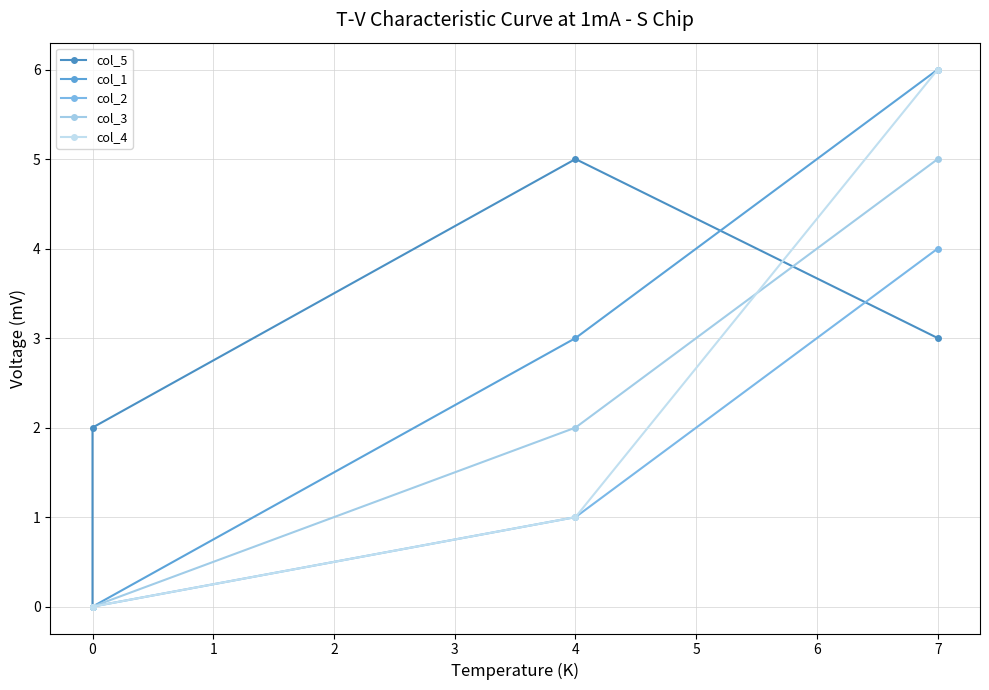

Between 4 and 7, which series saw the biggest shift?

col_4